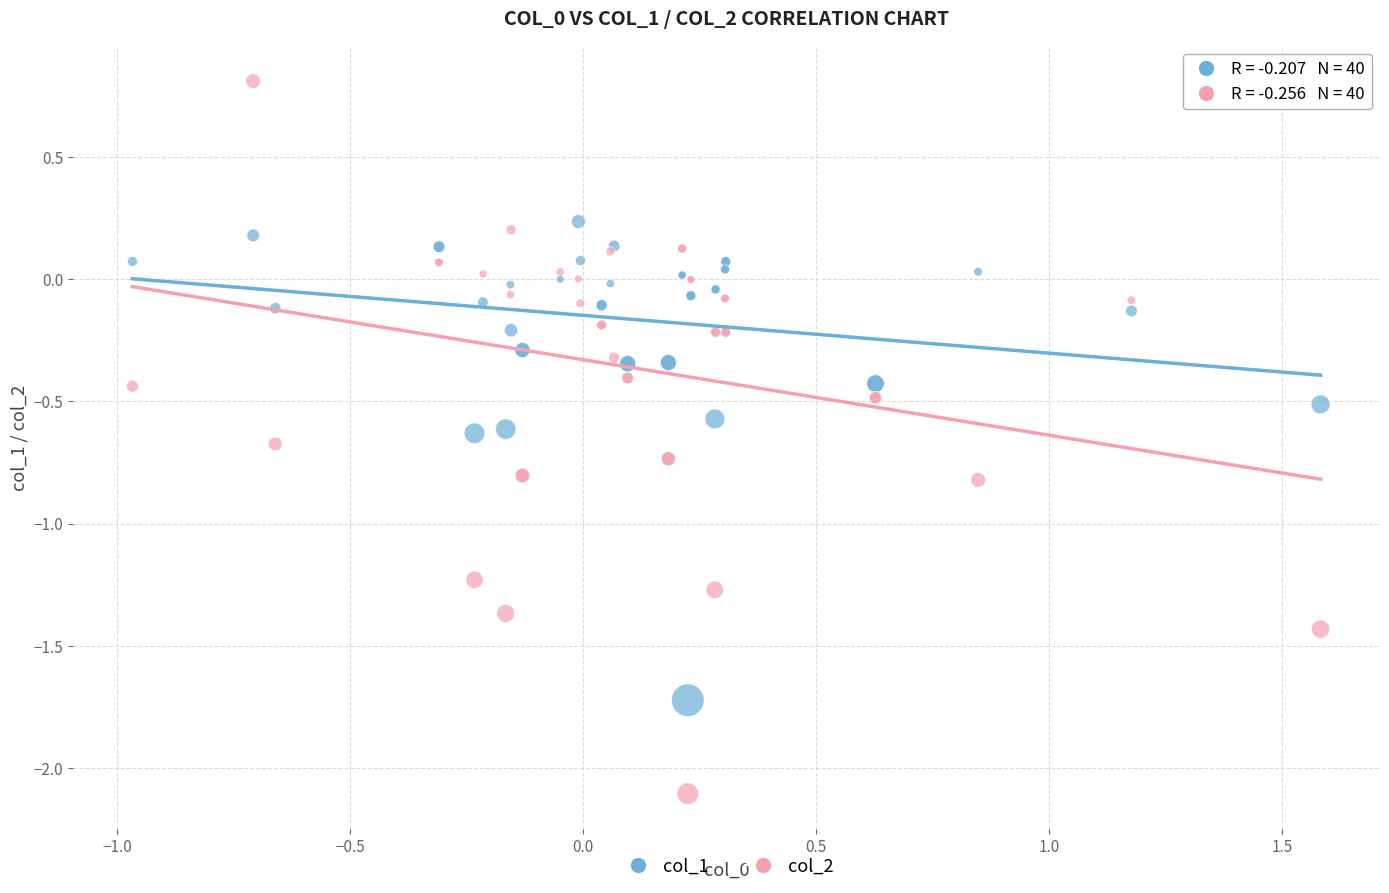

Which series contains the highest Y value?

col_2